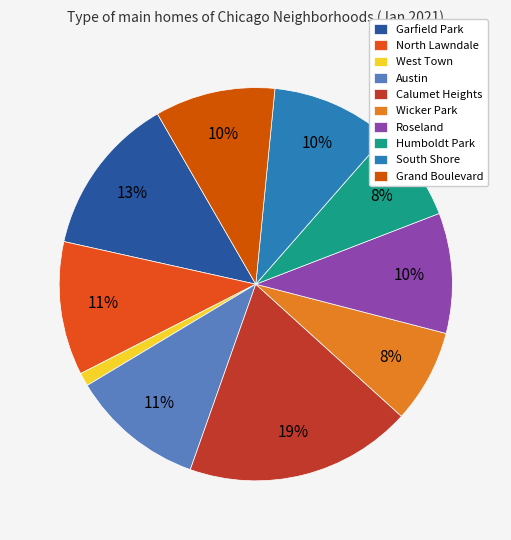

The Grand Boulevard slice represents 10% of the pie. True or false?

True